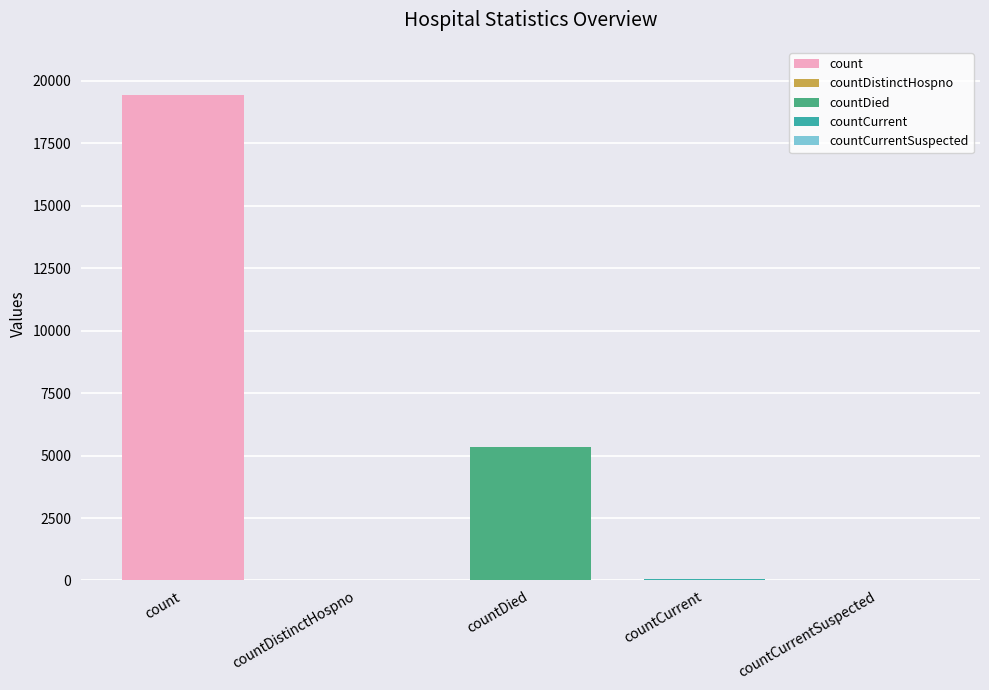

What is the greatest value displayed?

19420